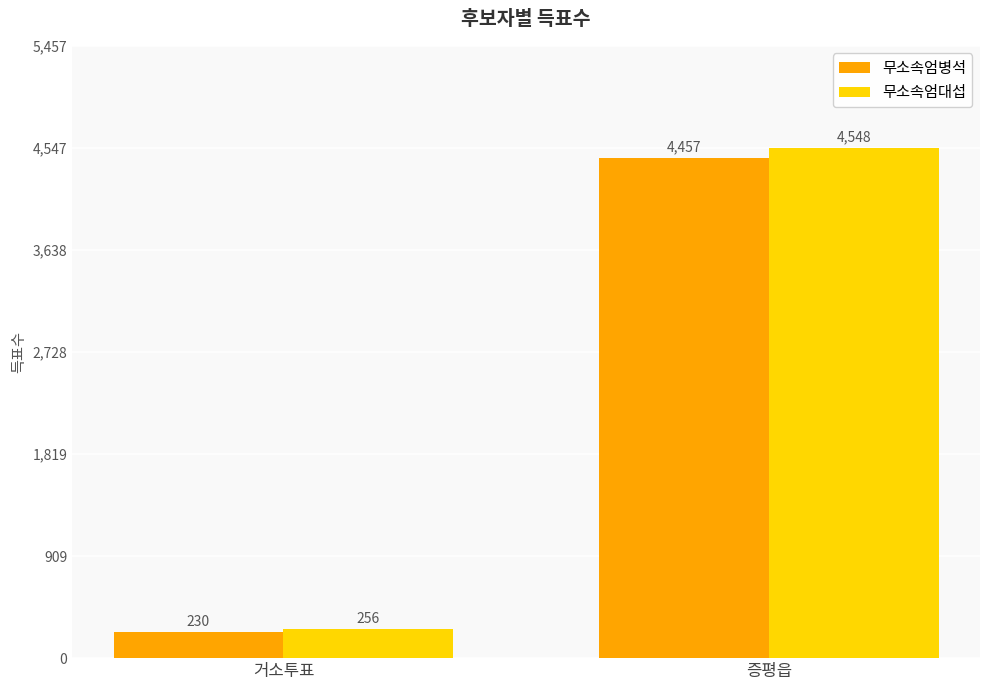

How many groups of bars are there?

2